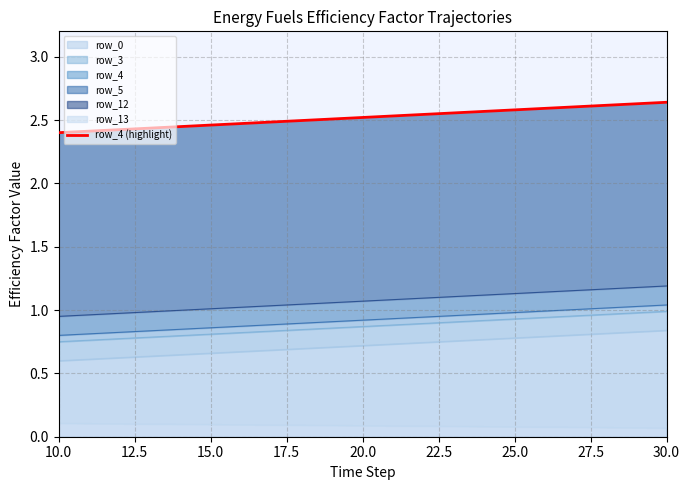

What is the sum of all values?

52.9